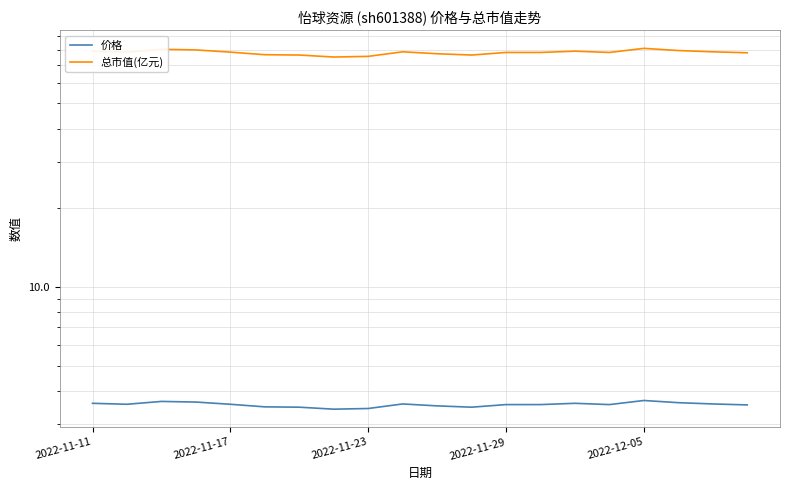

How many interior local valleys does the 总市值(亿元) series have?

4